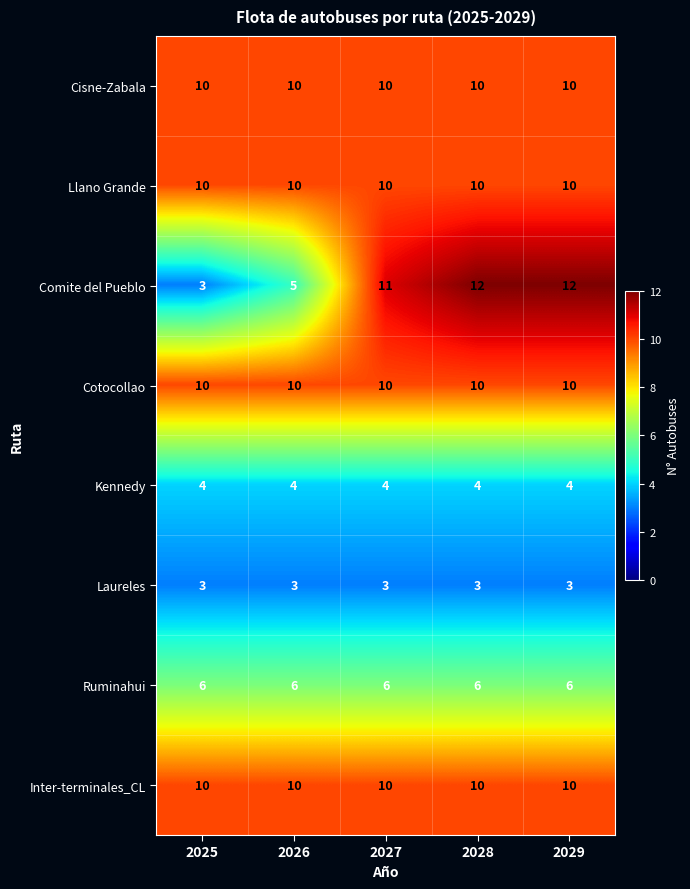

The value of Cisne-Zabala at 2027 is 16. True or false?

False